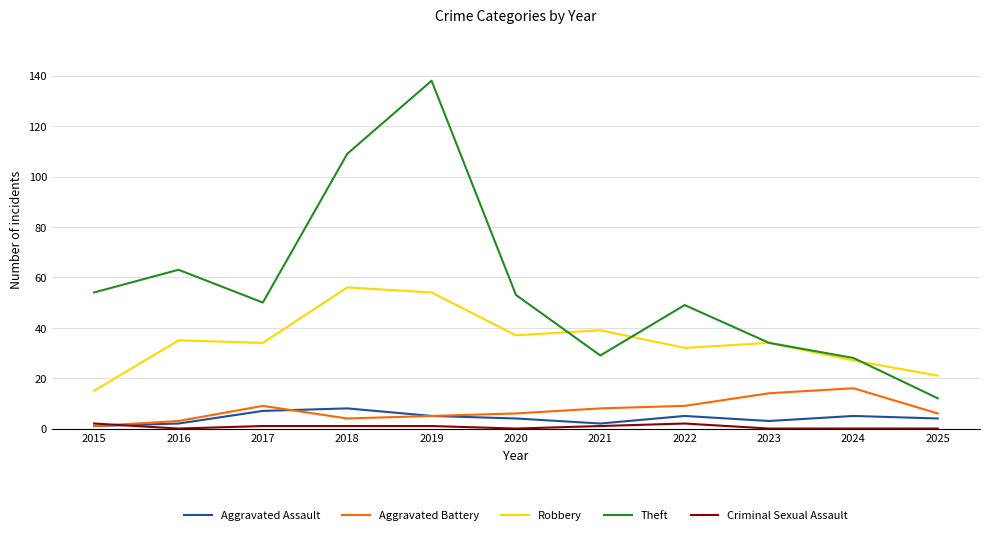

What is the highest value of the Aggravated Battery series?

16